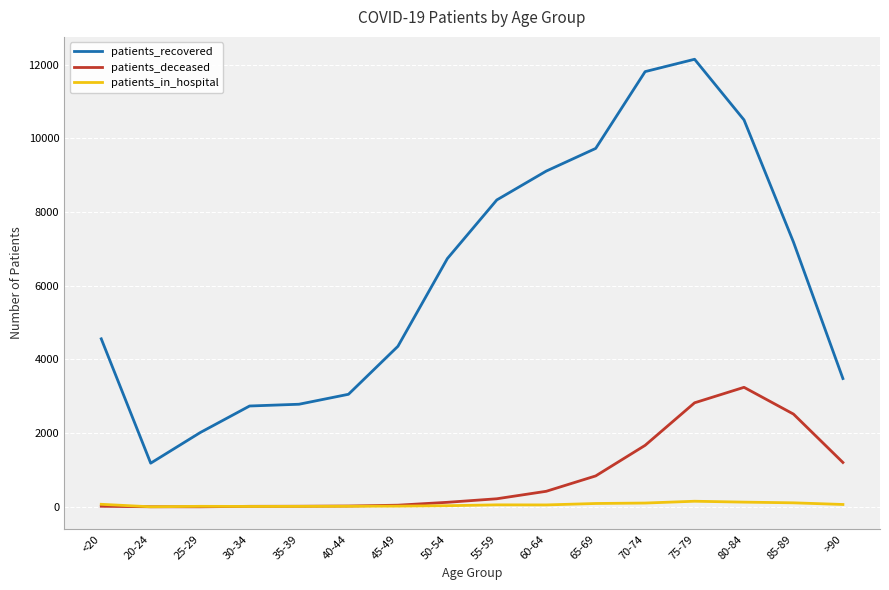

What is the sum of the patients_deceased values at 20-24 and 55-59?

225